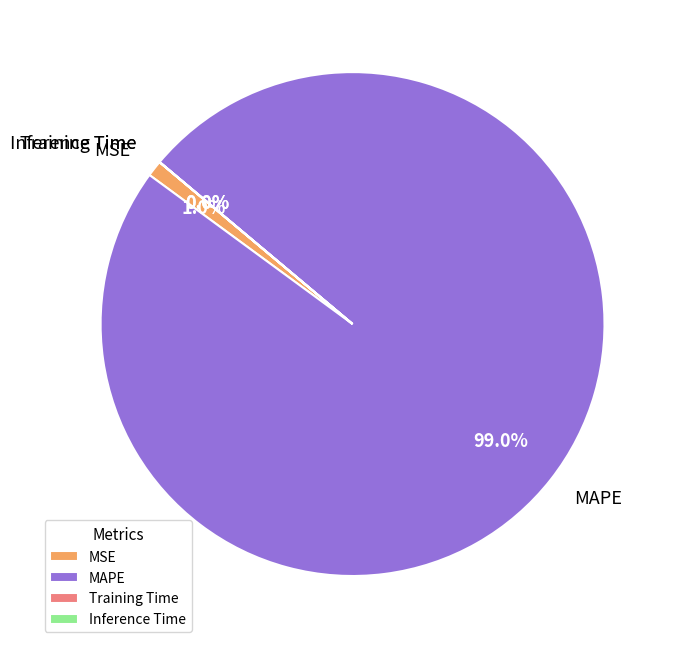

Does any single category account for the majority?

Yes